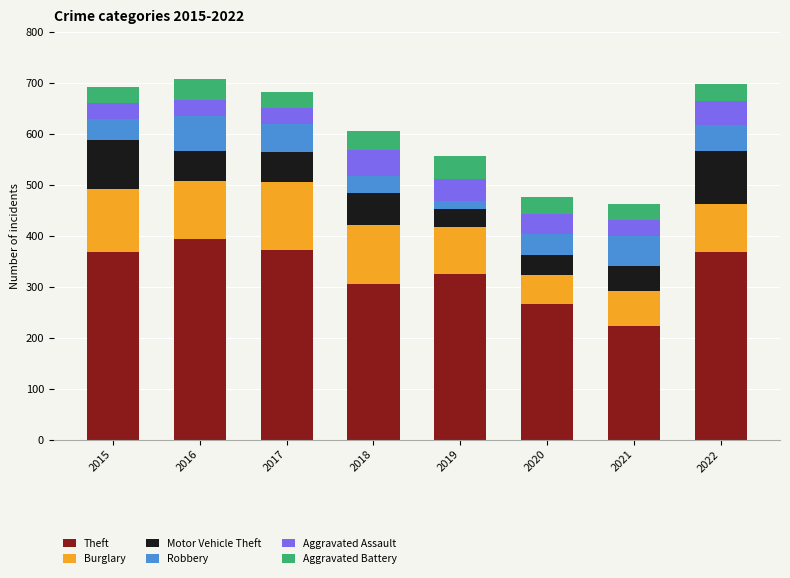

What are all the series names shown in the legend?

Theft, Burglary, Motor Vehicle Theft, Robbery, Aggravated Assault, Aggravated Battery